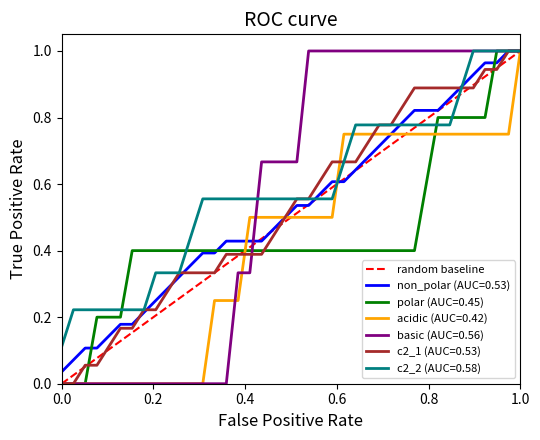

The polar (AUC=0.45) series shows -0.5 at 0.0. True or false?

False